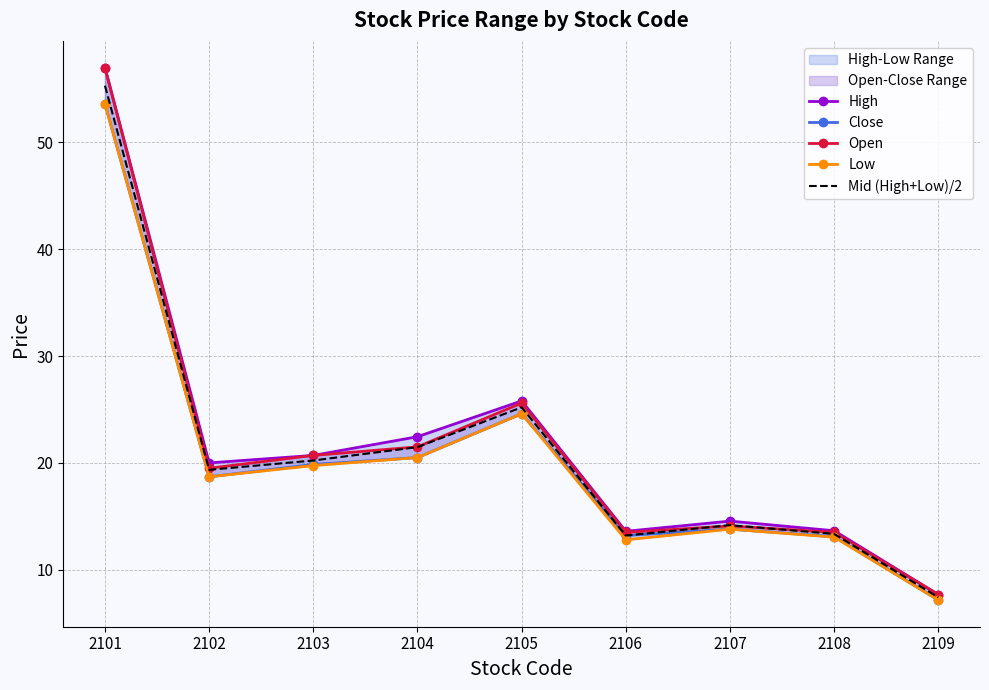

Is it true that Low equals 9.5 at 2102?

False